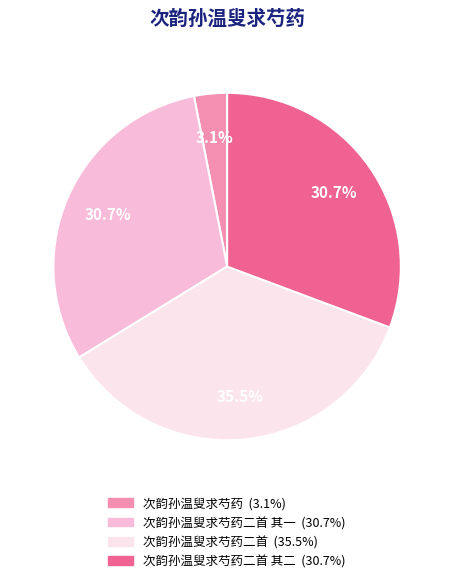

Is there a majority slice in this chart?

No